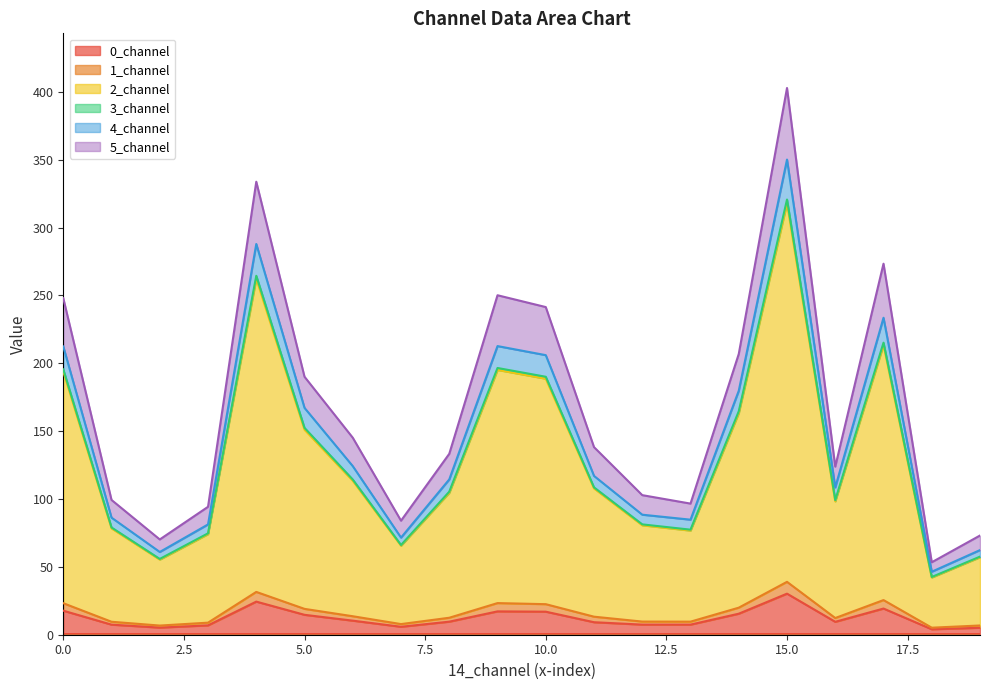

What is the maximum value for 0_channel?

30.3